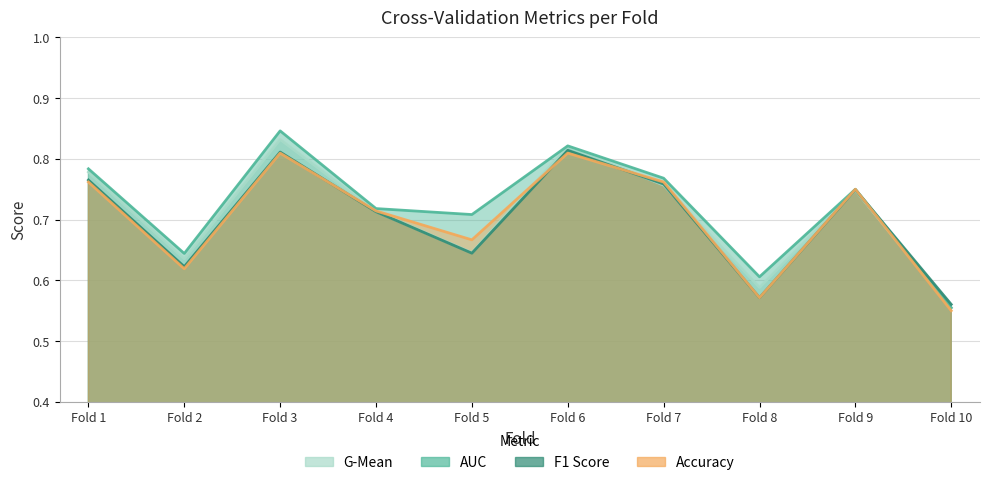

Reading left to right, what are all the values shown in this chart?

accuracy: 0.8	0.6	0.8	0.7	0.7	0.8	0.8	0.6	0.8	0.6
auc: 0.8	0.6	0.8	0.7	0.7	0.8	0.8	0.6	0.8	0.6
f1_score: 0.8	0.6	0.8	0.7	0.6	0.8	0.8	0.6	0.7	0.6
g_mean: 0.8	0.6	0.8	0.7	0.6	0.8	0.8	0.6	0.7	0.6